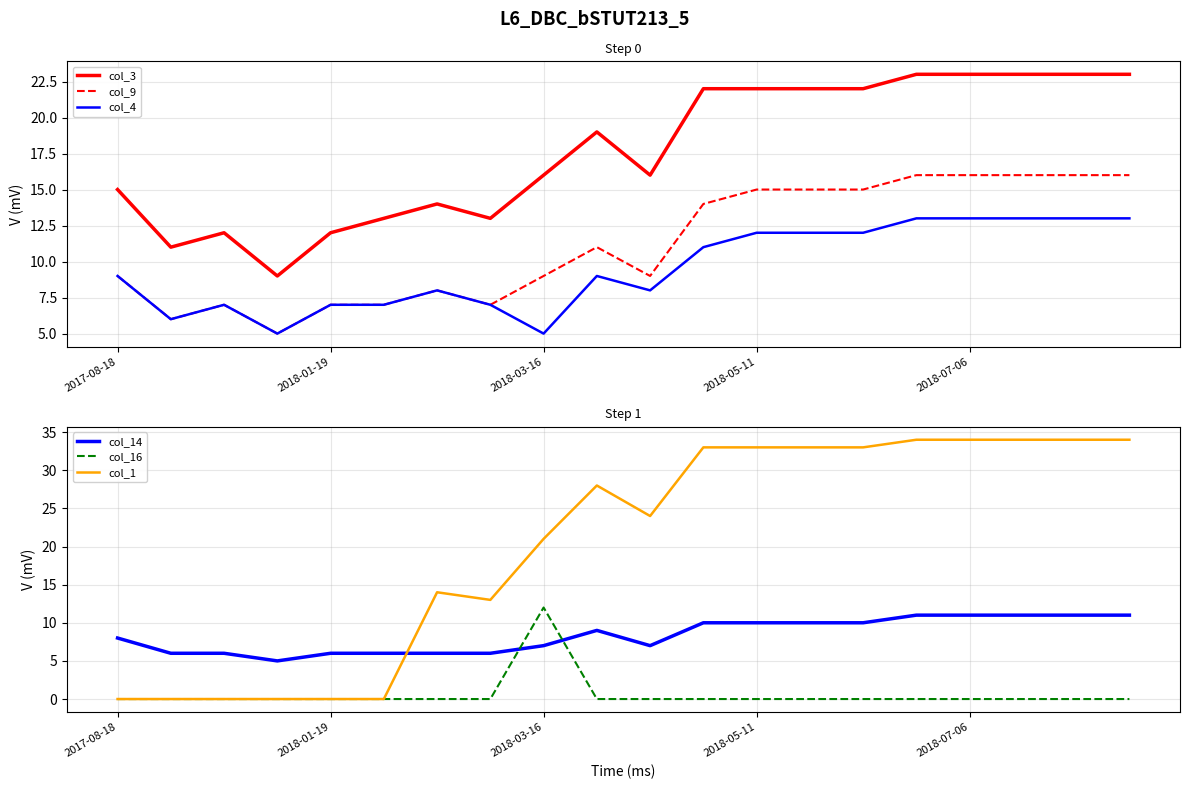

Which label corresponds to the smallest value in the chart?

2017-08-18